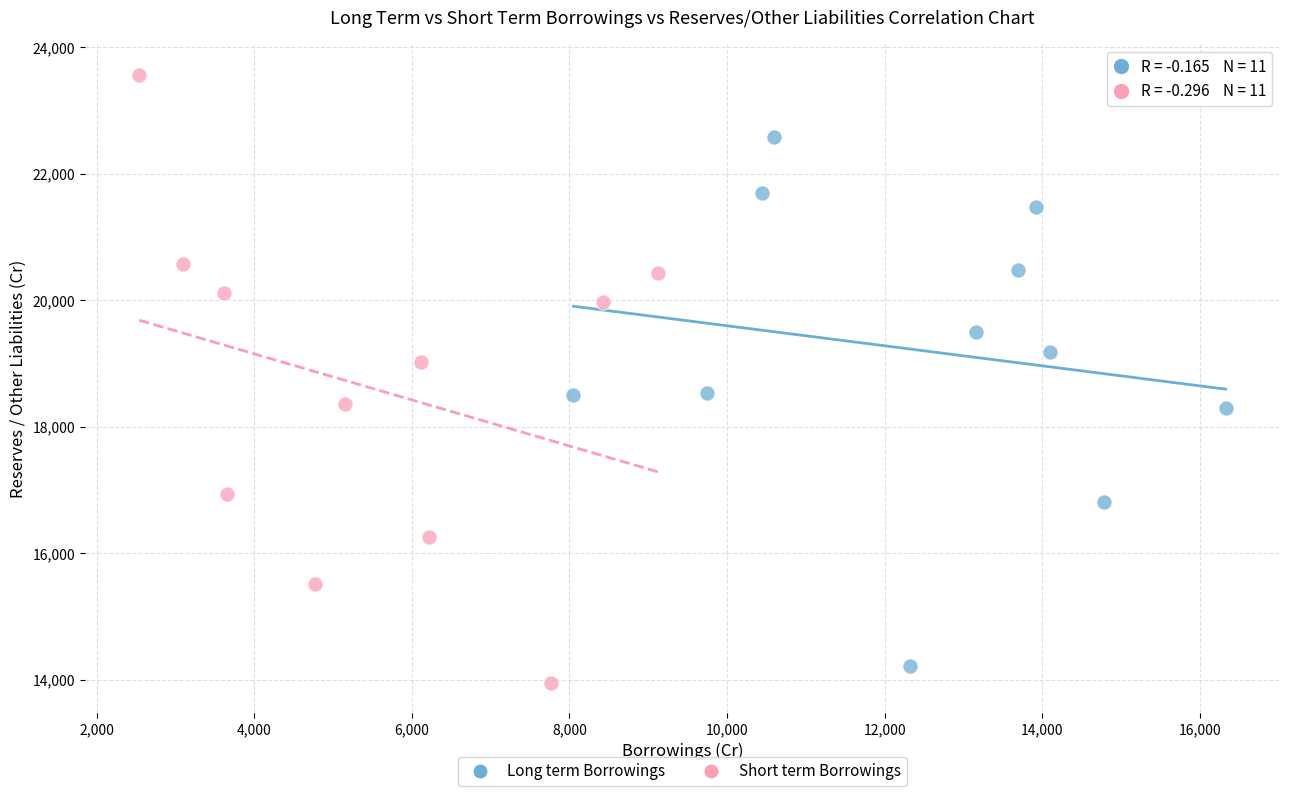

Which series reaches the maximum Y coordinate?

Short term Borrowings